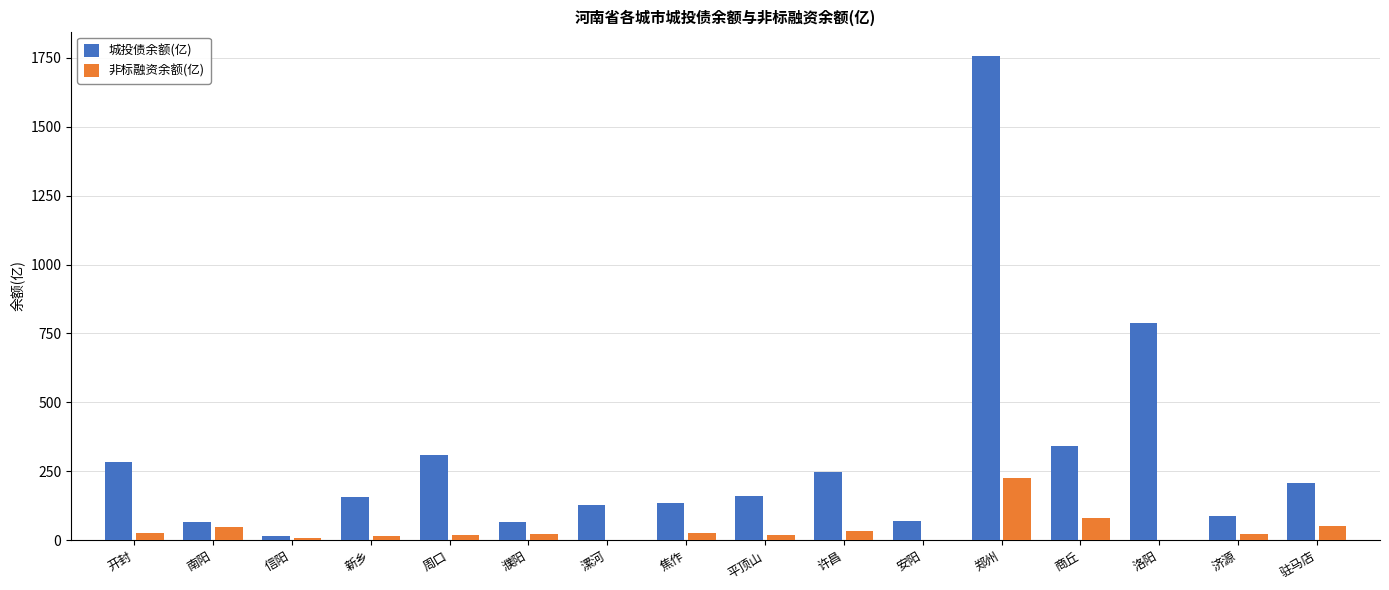

Read the 城投债余额(亿) value at 濮阳.

68.0